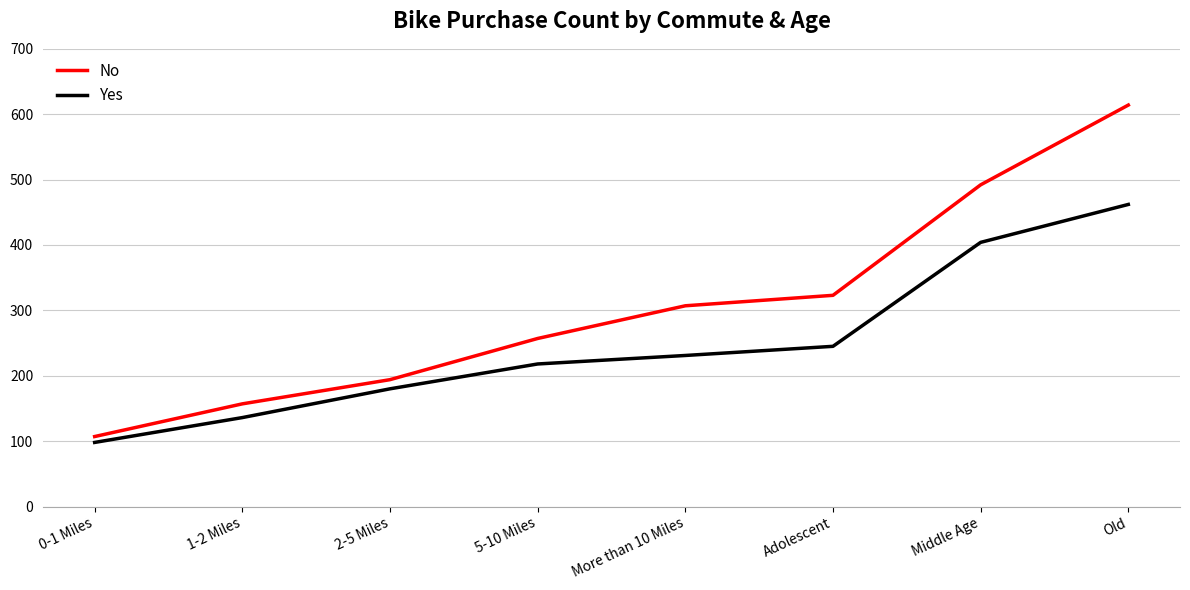

What value does the Yes series have at 0-1 Miles?

98